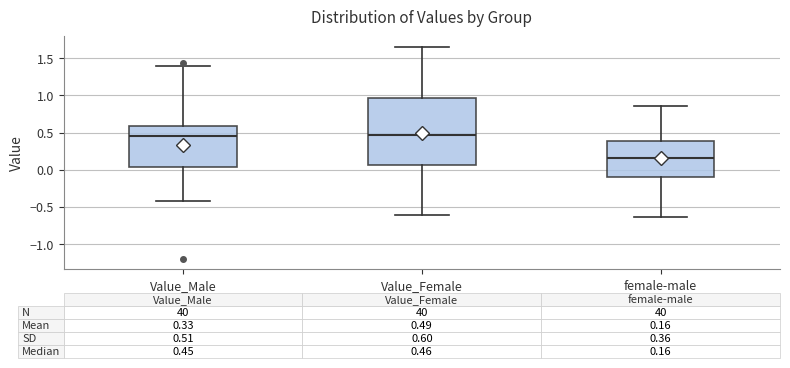

Comparing the boxes themselves (not the whiskers), which one is the tallest?

Value_Female